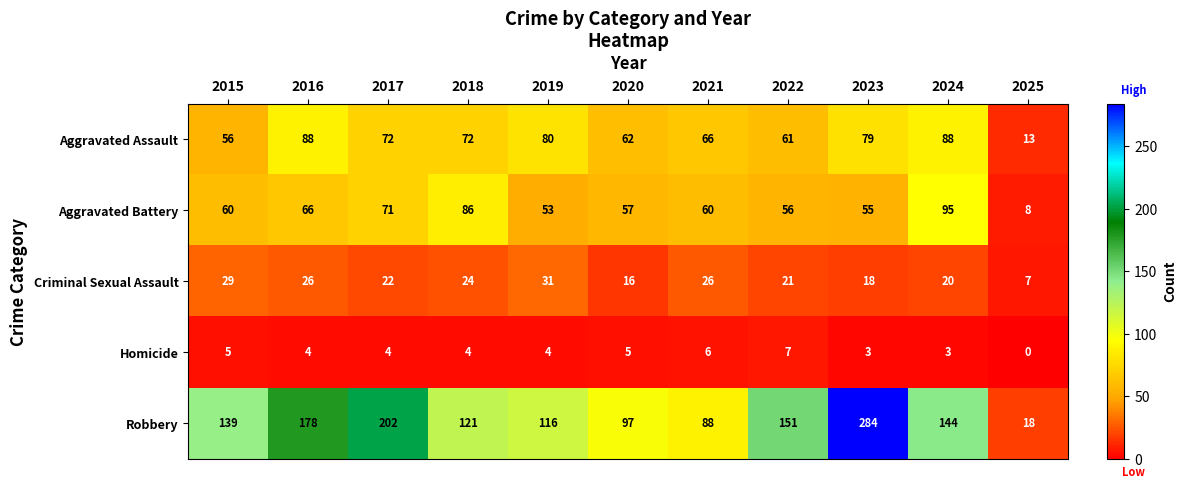

At which label is Criminal Sexual Assault closest to 19?

2023